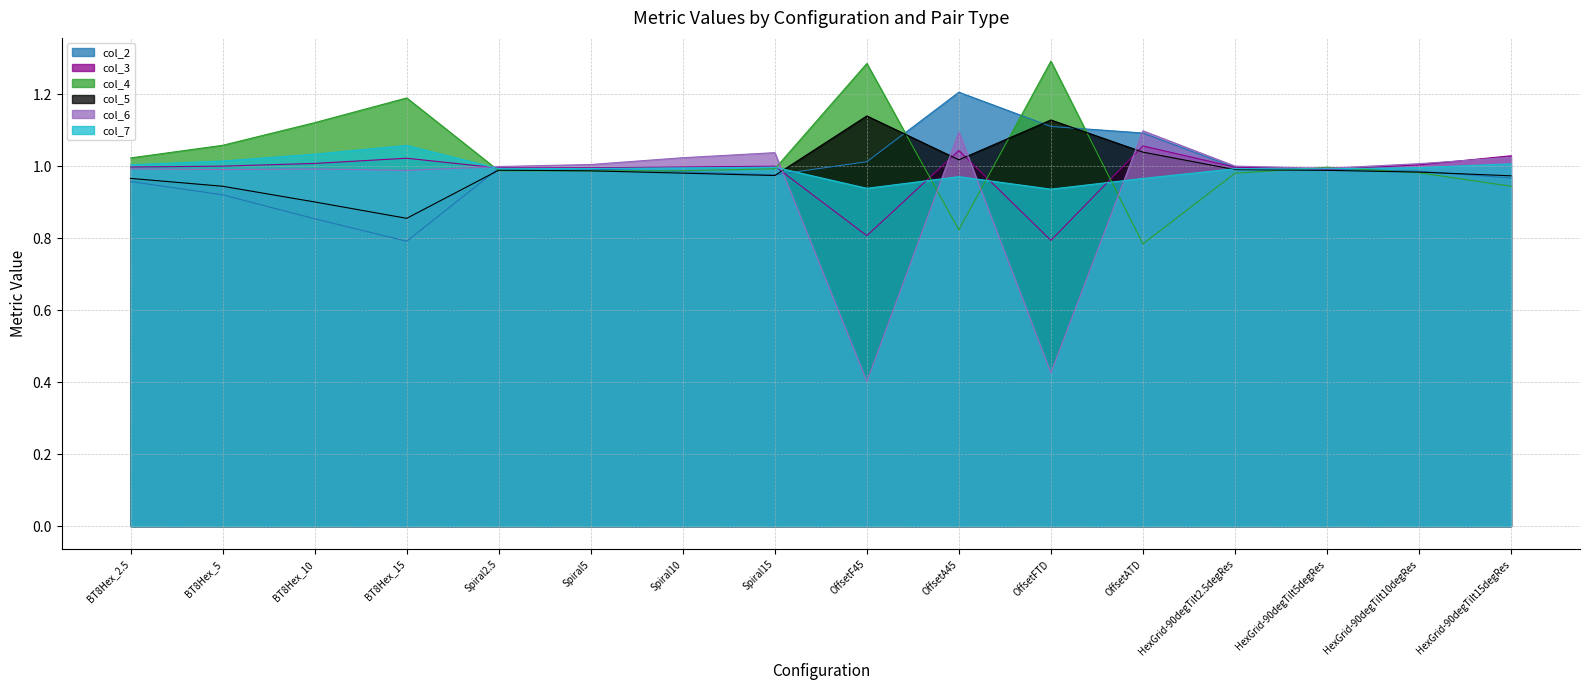

What is the label of the 1st point from the right?

HexGrid-90degTilt15degRes